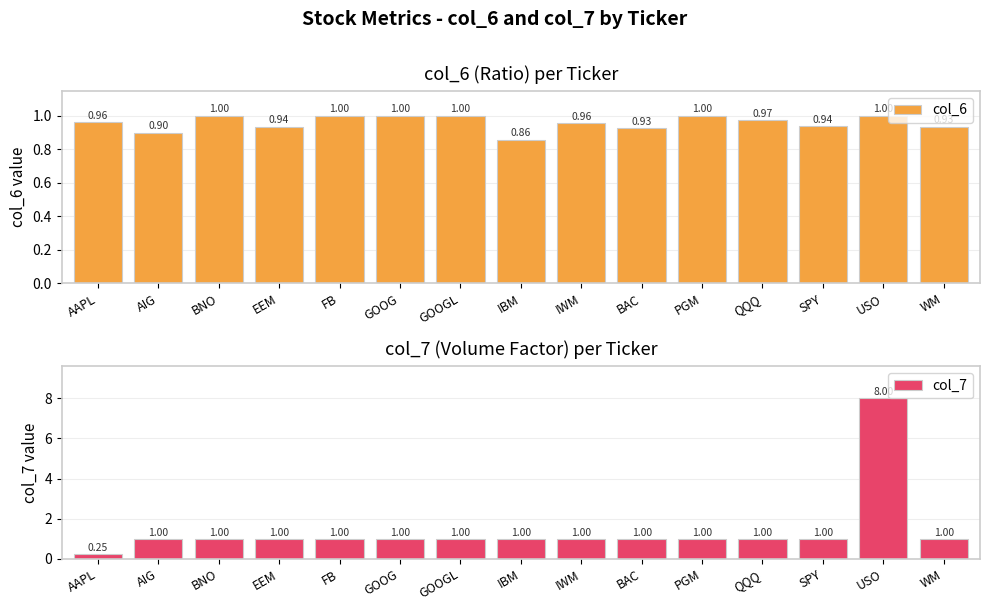

What is the sum of all col_7 values?

21.2